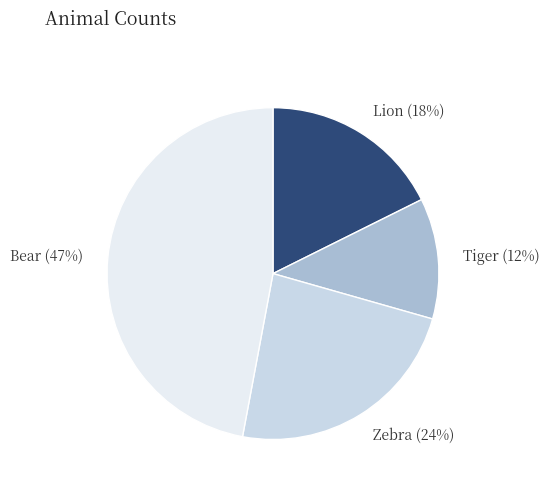

Does Lion represent more than half of the total?

No